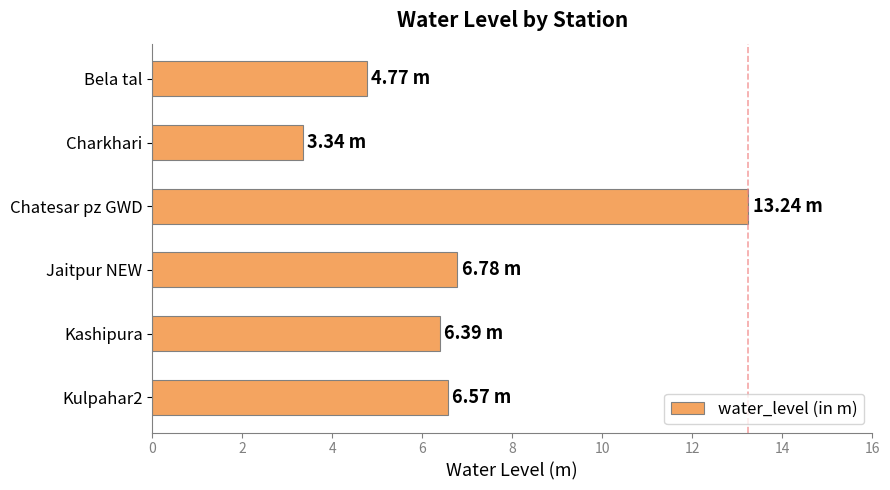

Which category has the lowest value across all series?

Charkhari